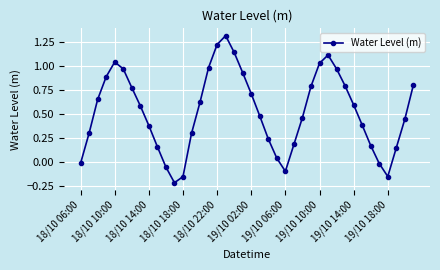

True or false: there are more than 2 points higher than both neighbors.

True